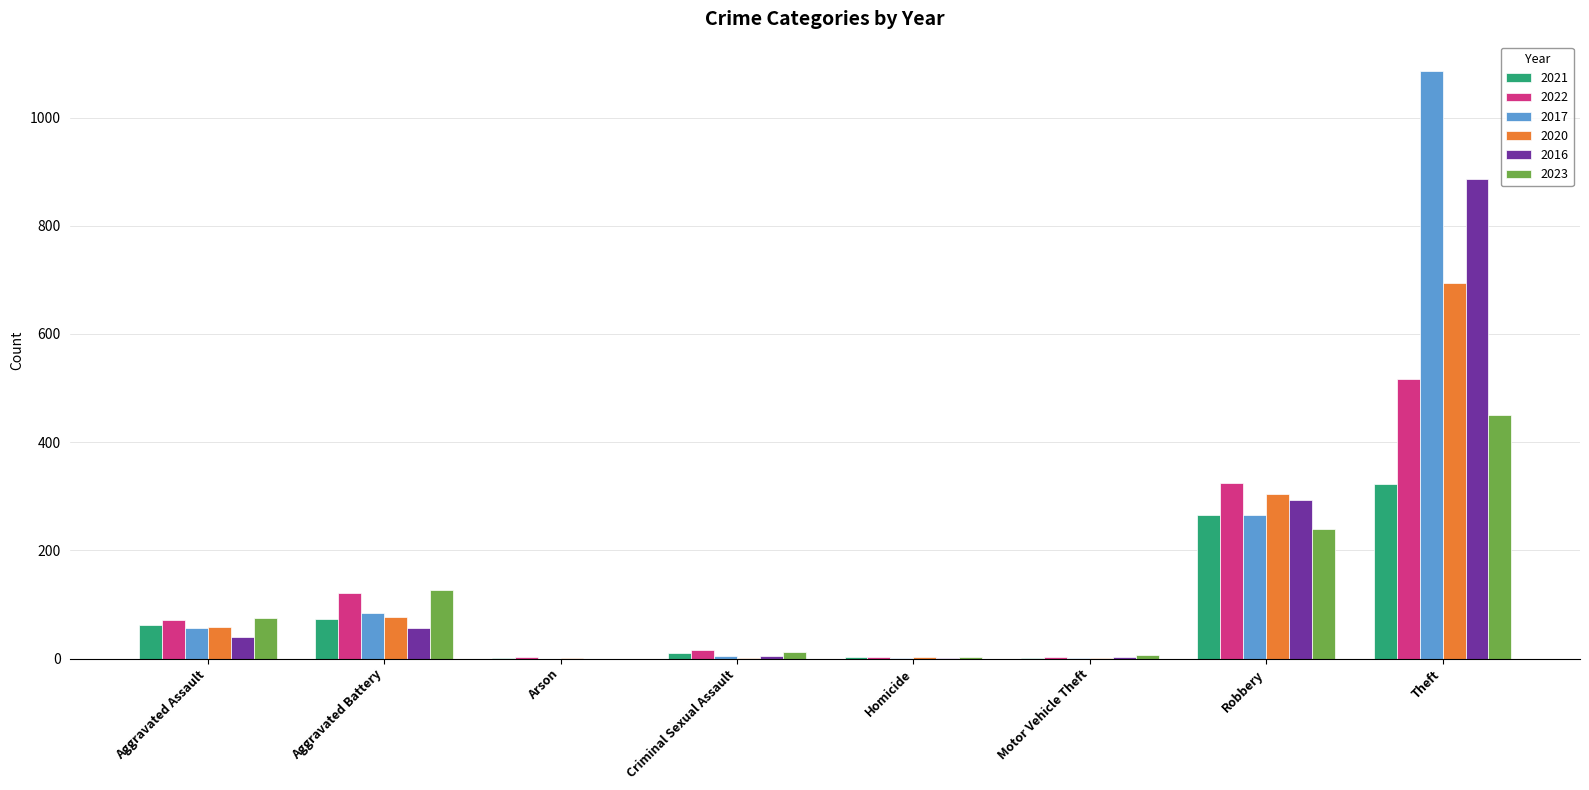

Which category has the highest value across all series?

Theft